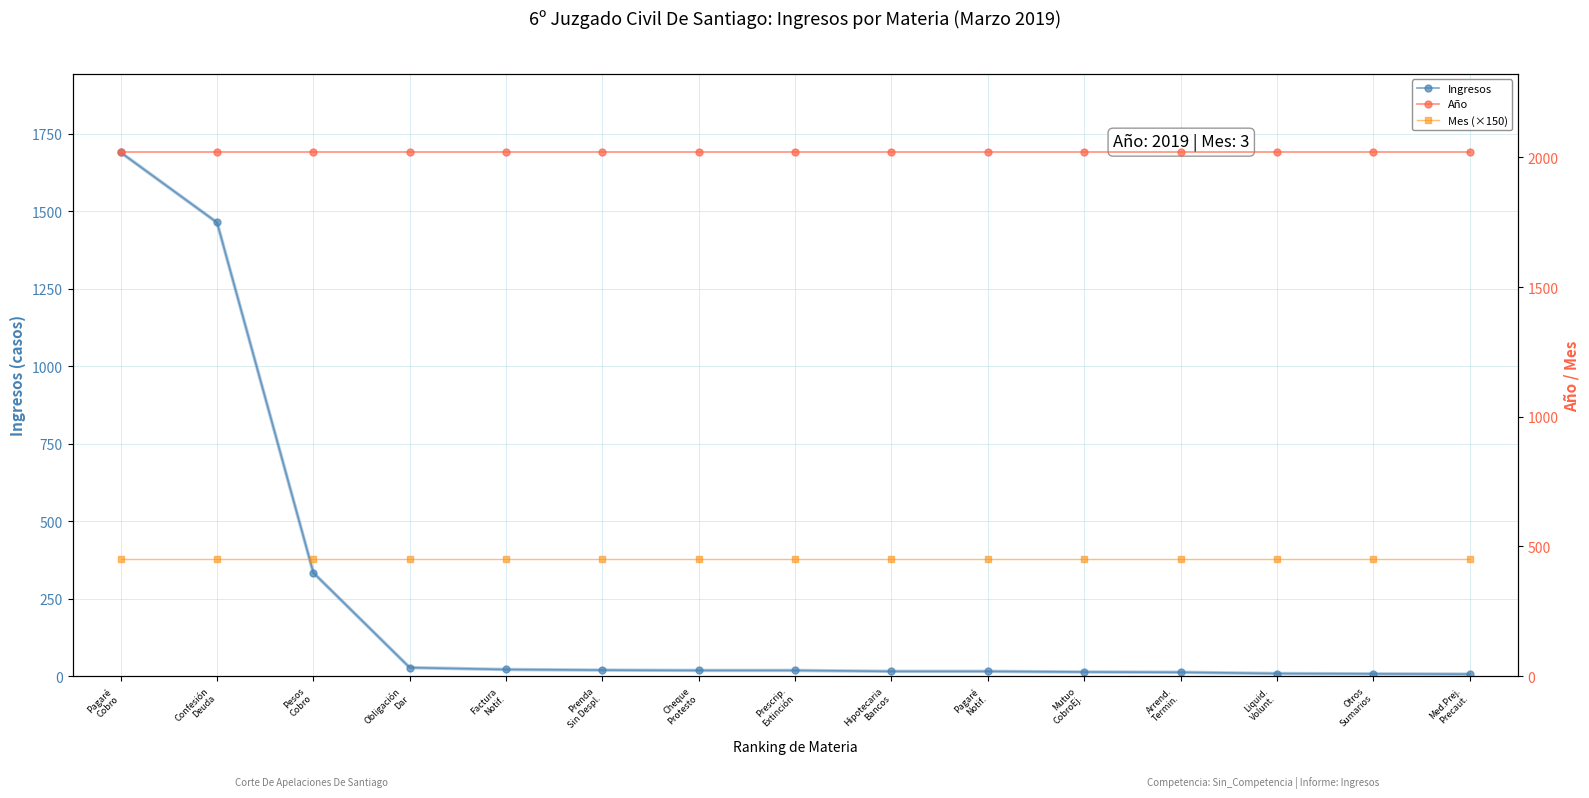

List the series in order of their peak value, highest first.

Año, Ingresos, Mes (×150)